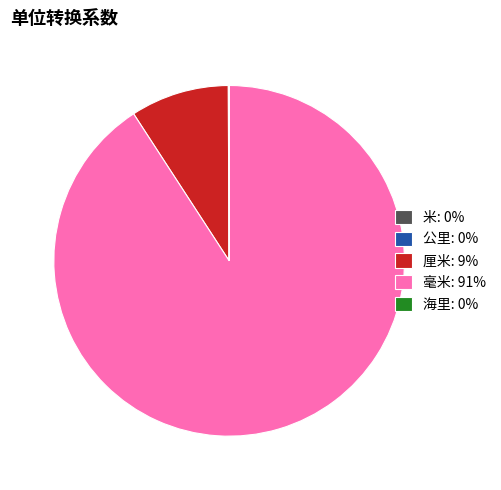

Is there any slice that represents more than half of the pie?

Yes